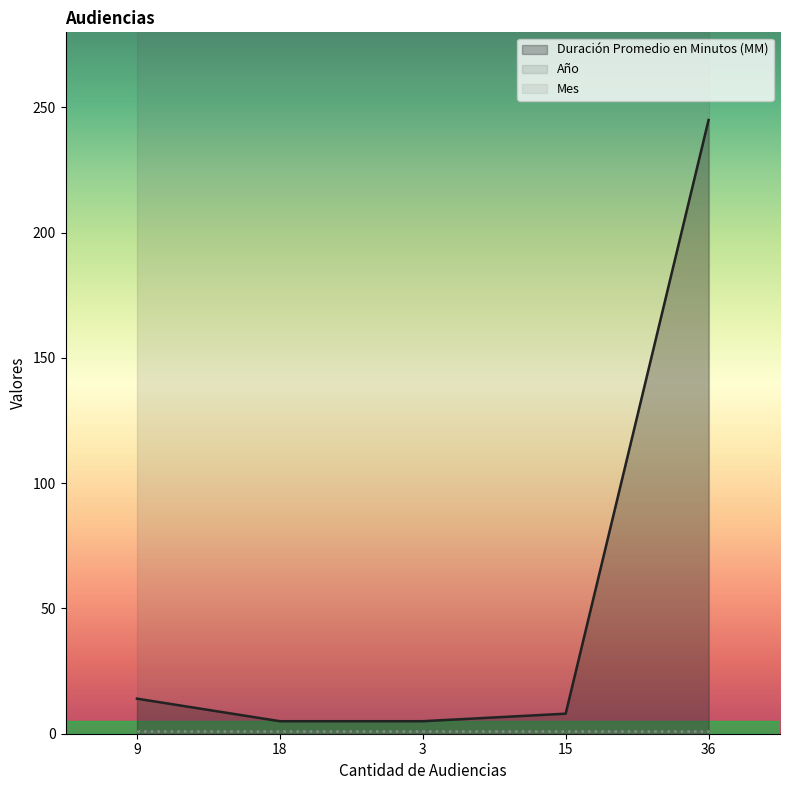

What is the highest value of the Duración Promedio en Minutos (MM) series?

245